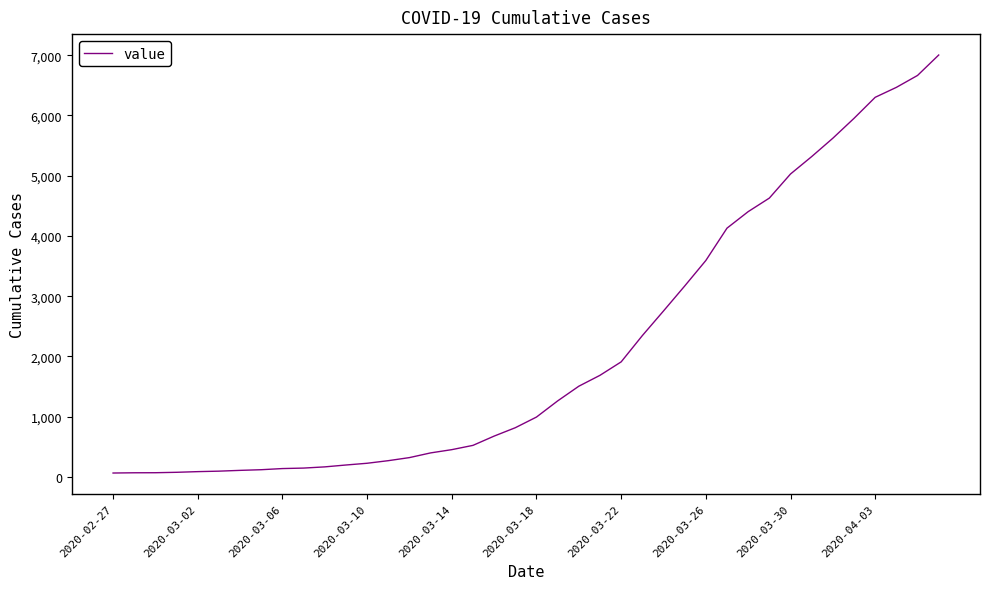

What is the difference between the maximum and minimum values?

6939